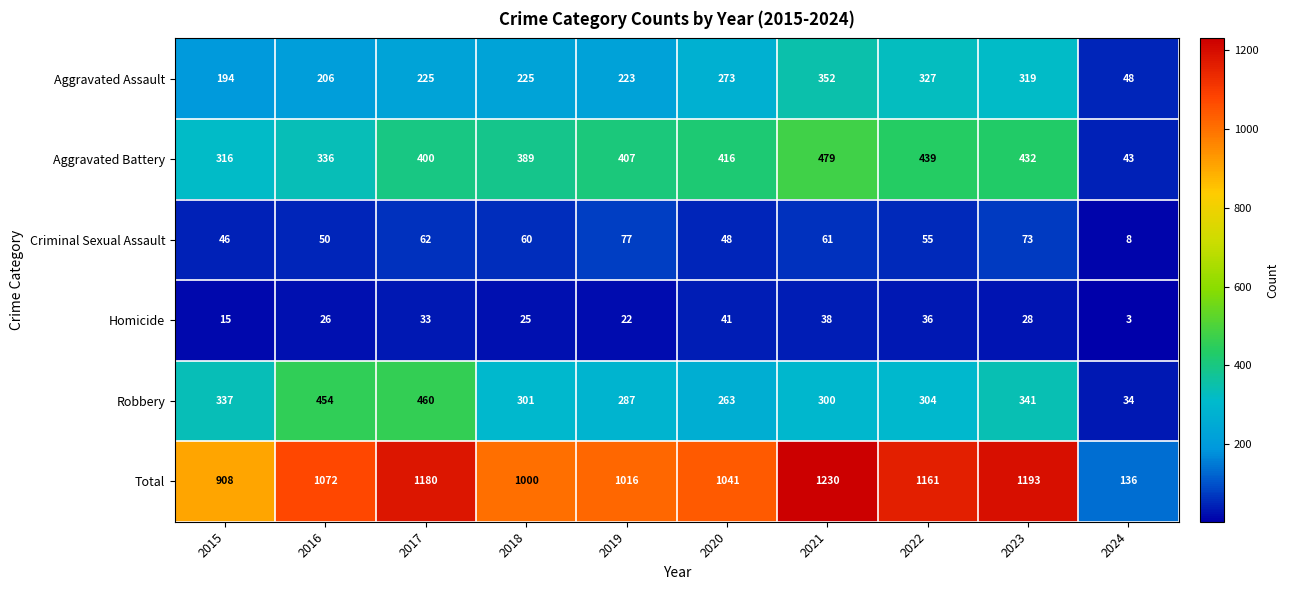

The value of Robbery at 2016 is 218. True or false?

False